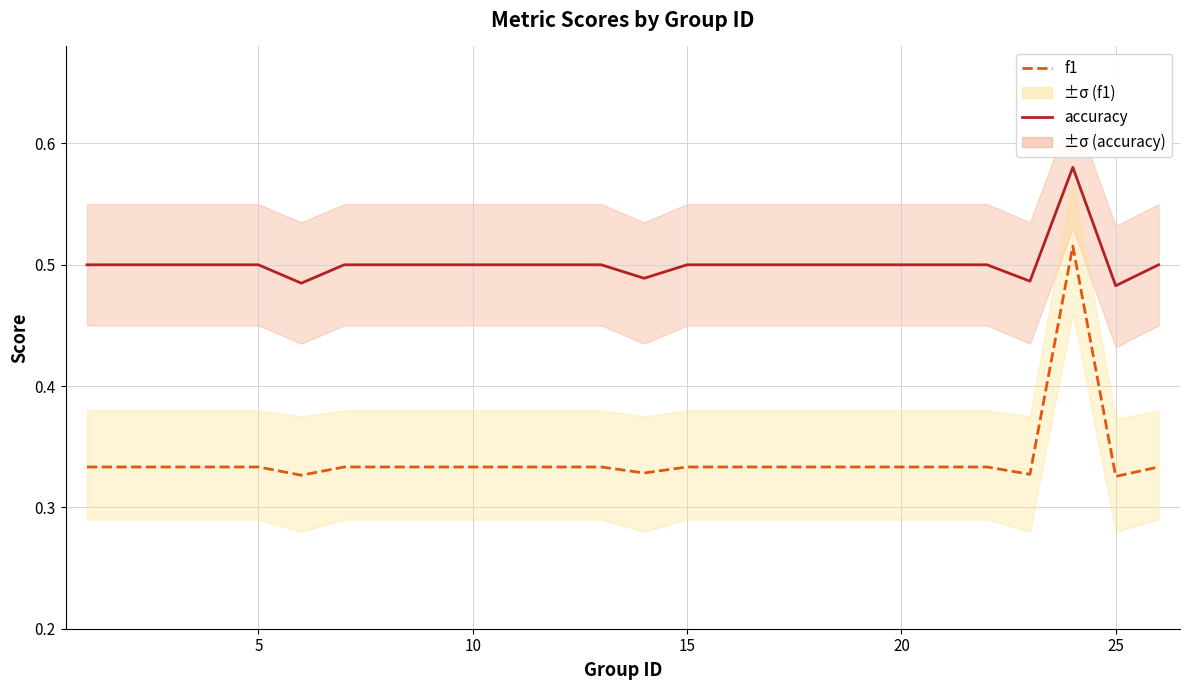

Rank the series by their maximum value, from lowest to highest.

f1, accuracy